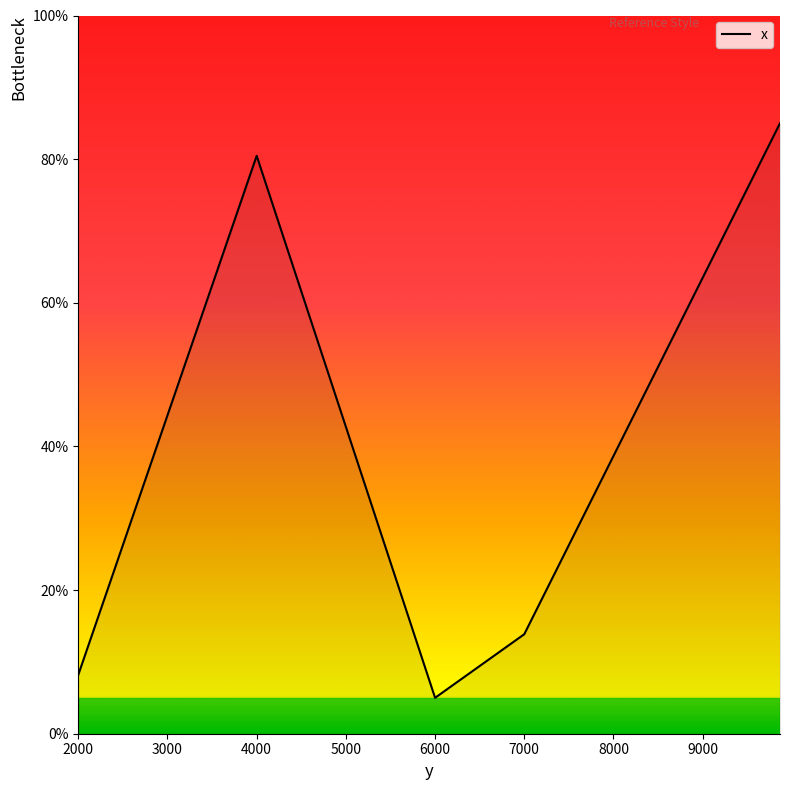

How many interior local peaks (higher than both neighbors) does the data have?

1